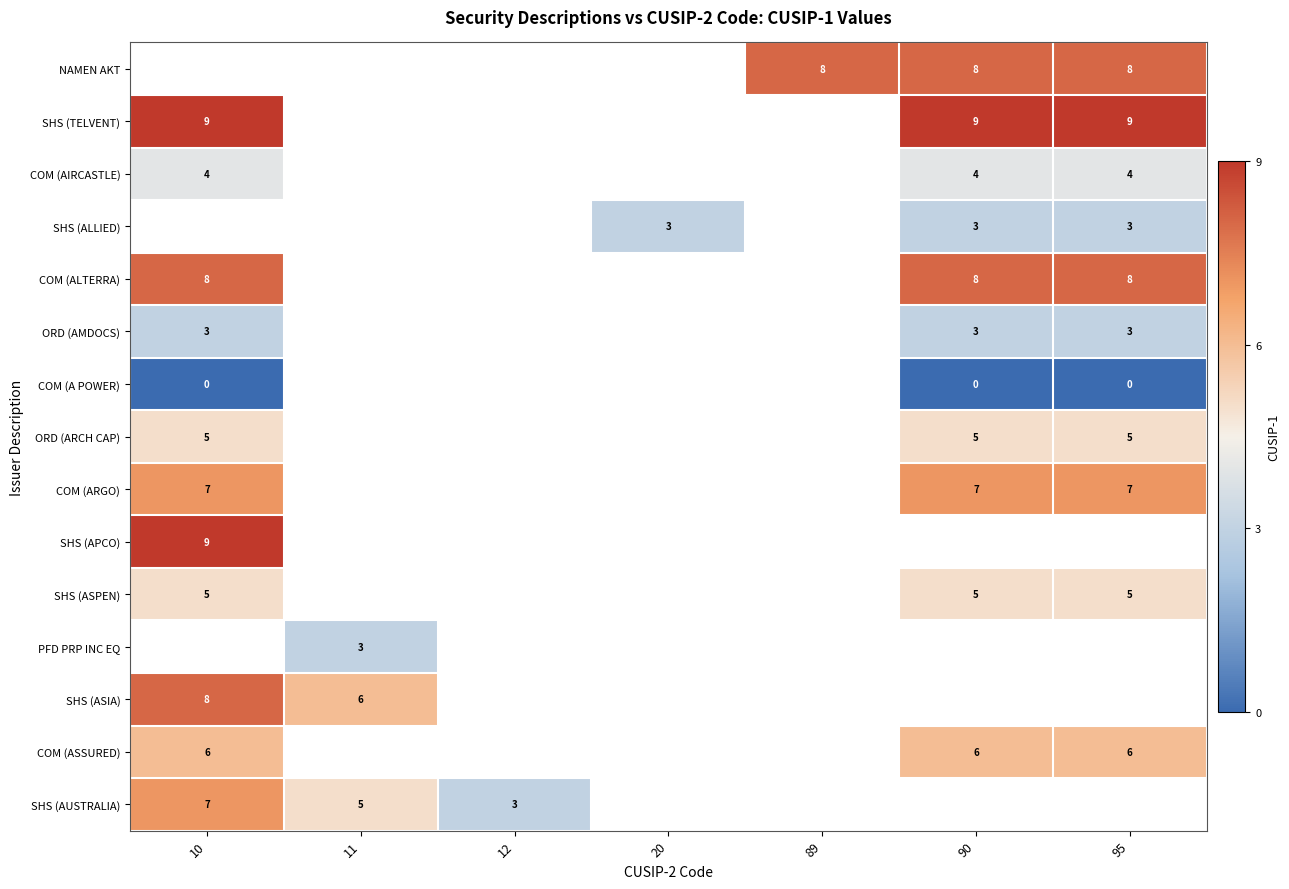

The COM (ASSURED) series shows 4 at 95. True or false?

False